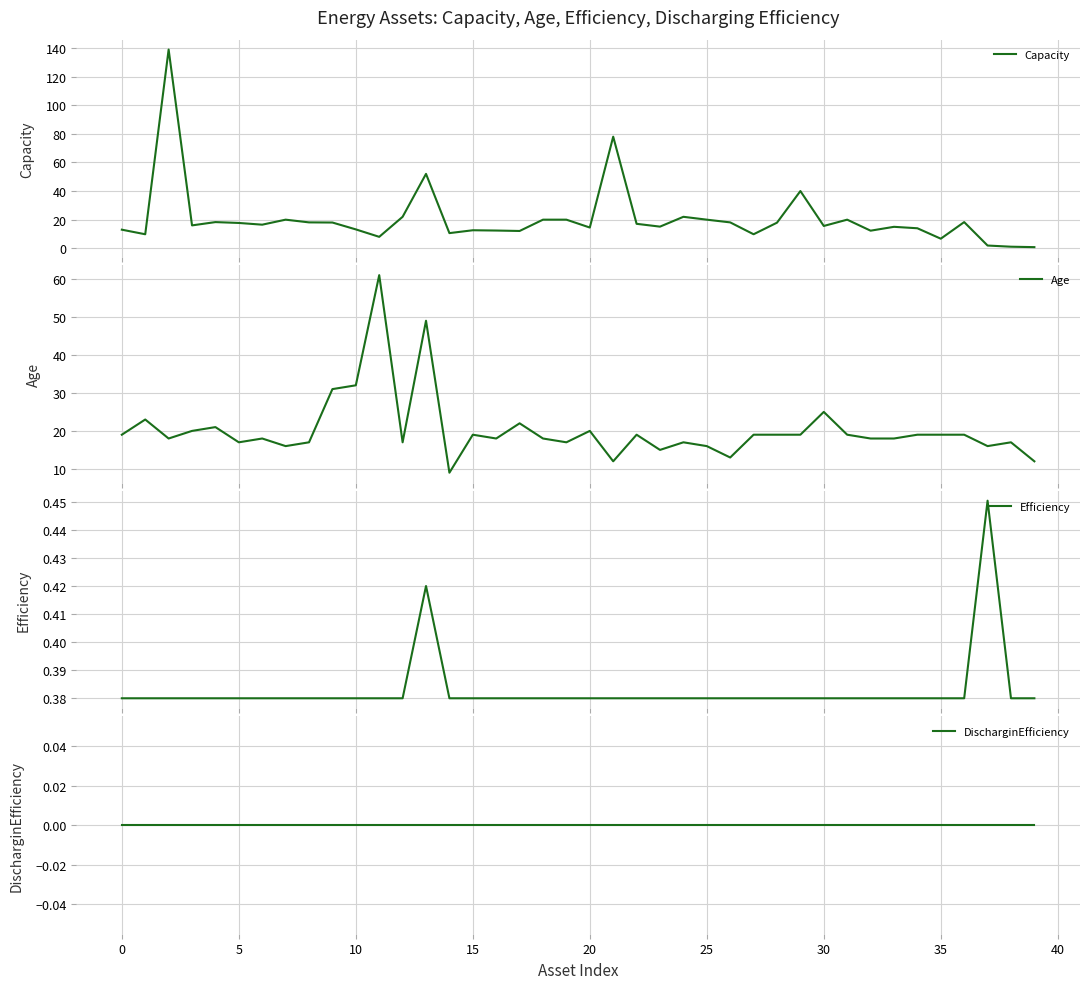

How many lines are shown in the chart?

4